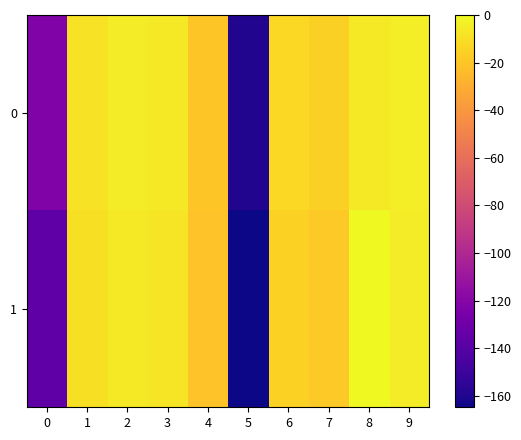

Rank the series by their maximum value, from lowest to highest.

0, 1